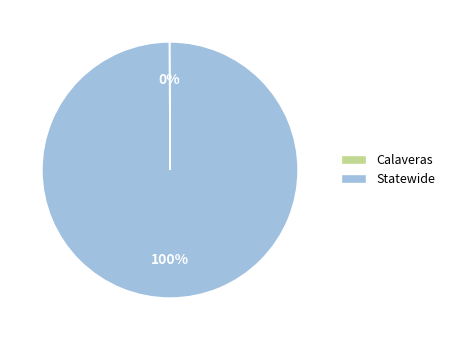

What is the majority slice?

Statewide